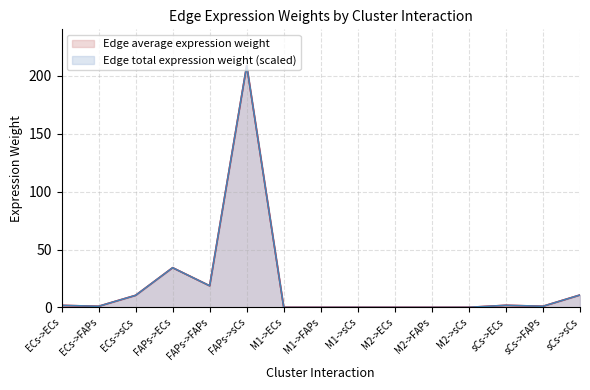

What position from the right is M1->ECs?

9